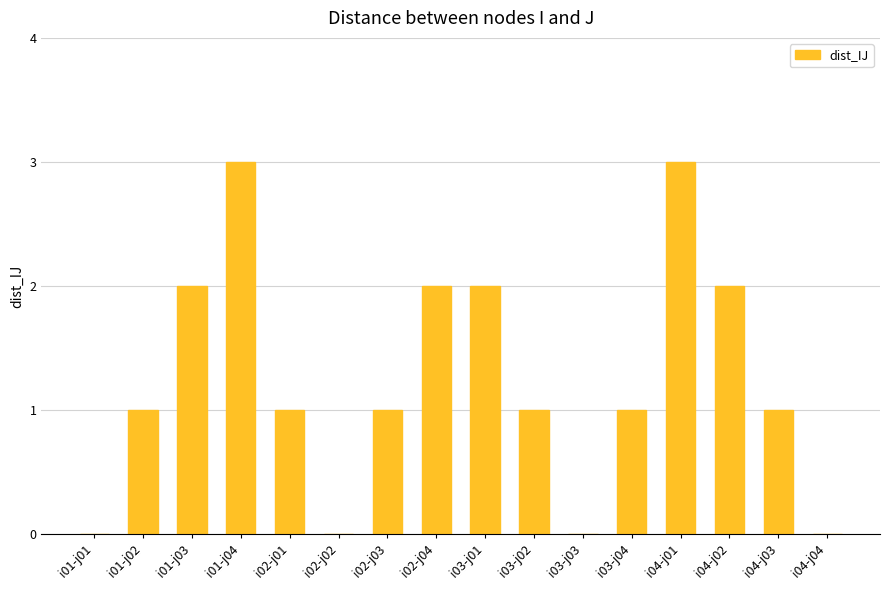

Which has a higher value, i02-j01 or i01-j01?

i02-j01